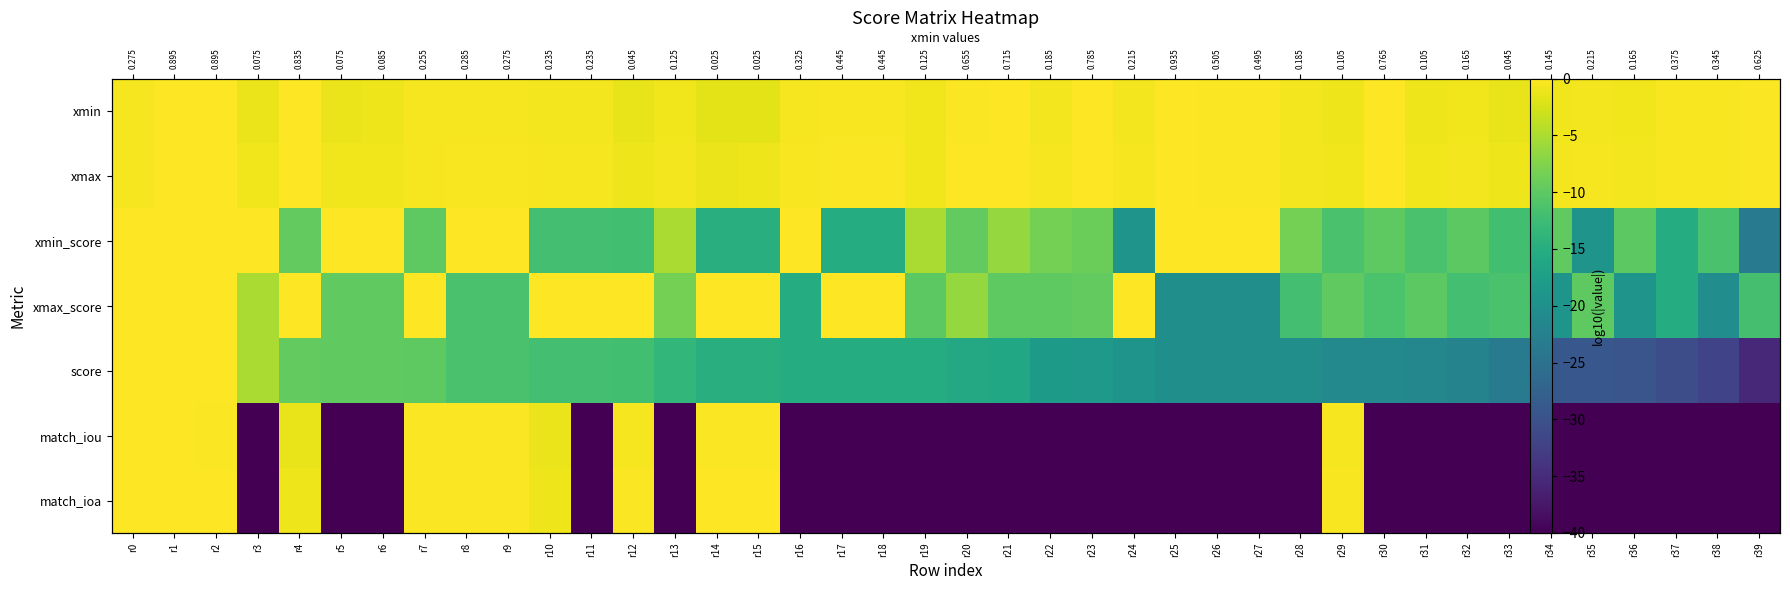

Read the xmax value at r23.

-0.1